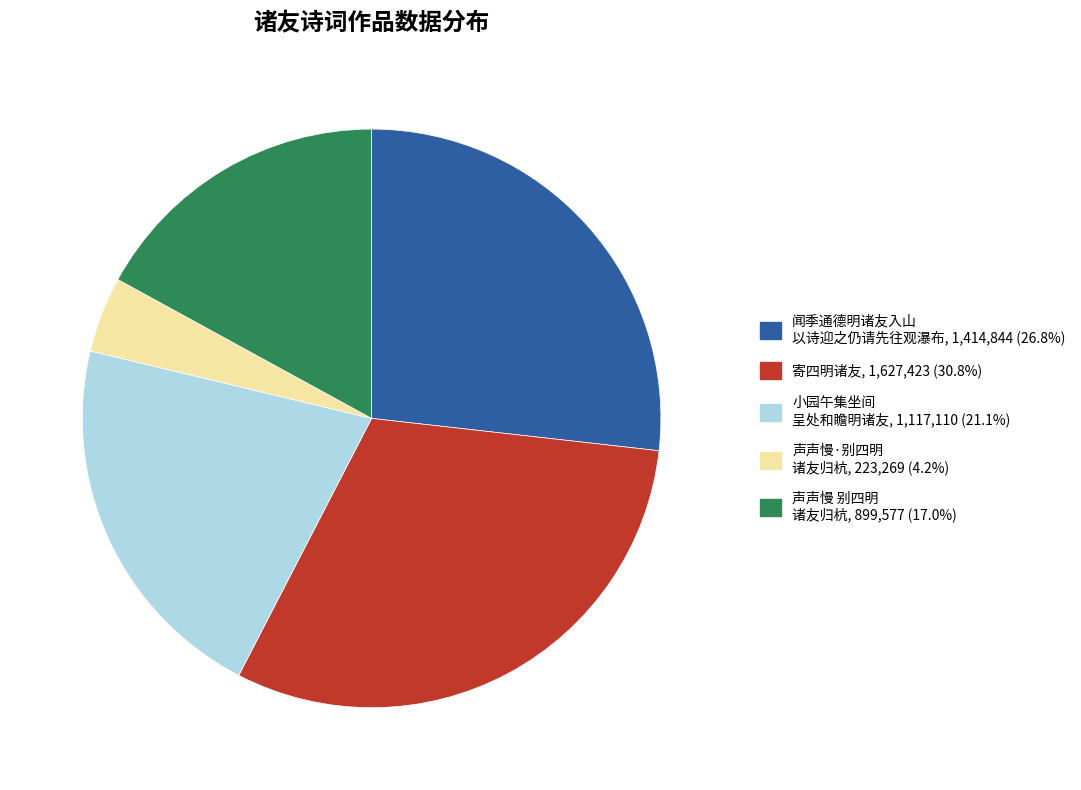

Is there a majority slice in this chart?

No